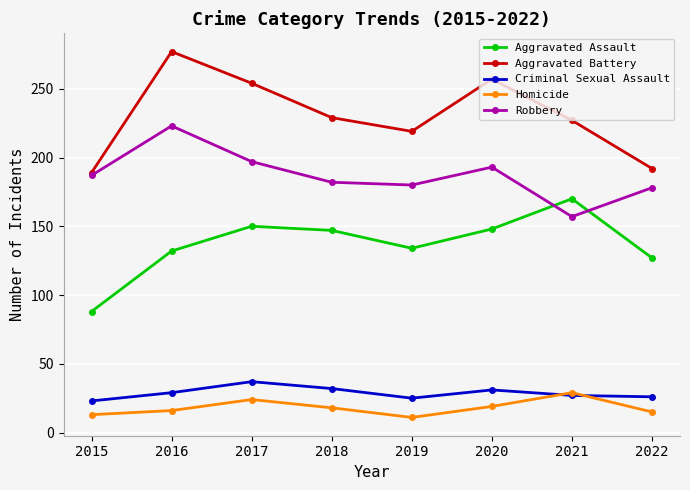

How many distinct data groups are displayed?

5